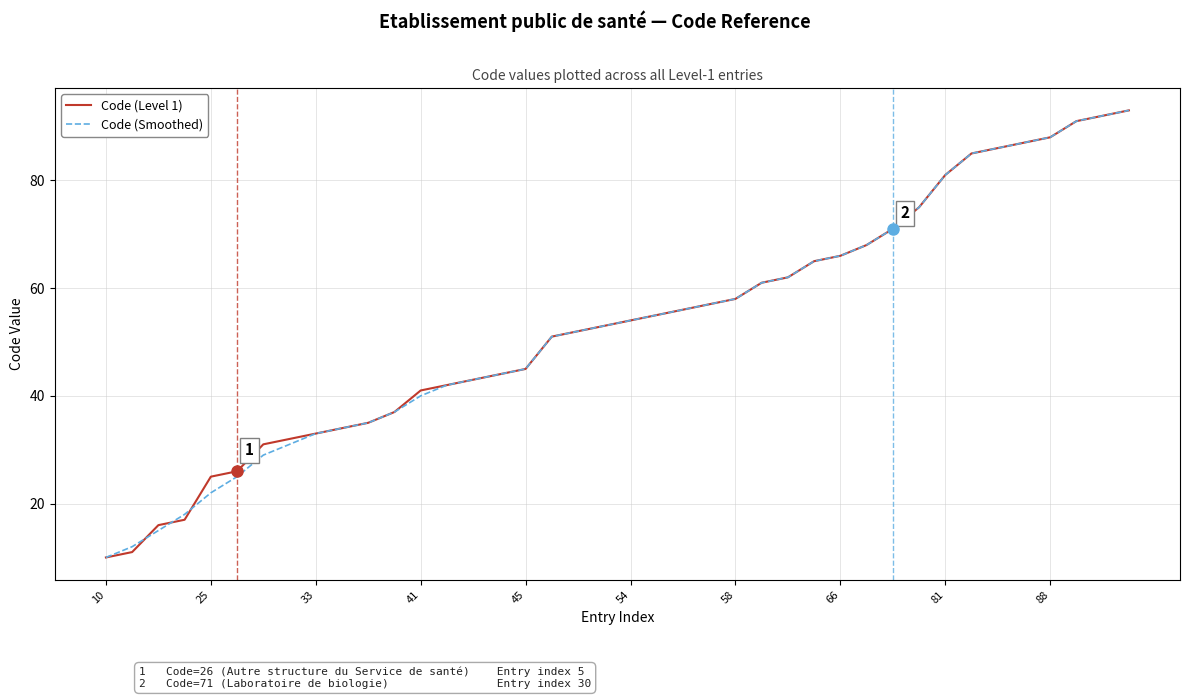

What is the smallest value displayed?

10